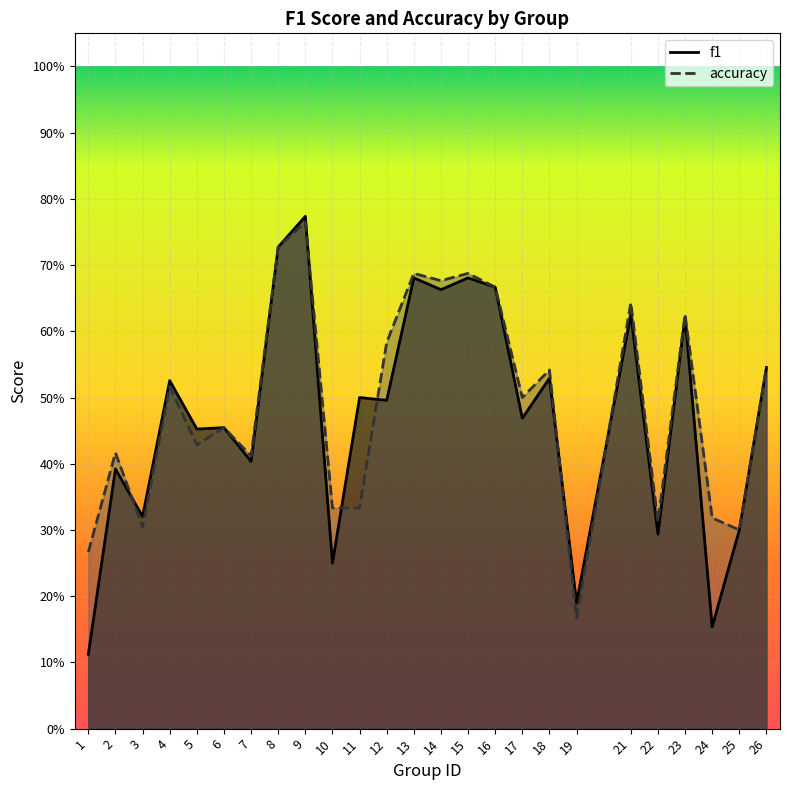

What is the value of the accuracy point at the 4th from the left?

0.5